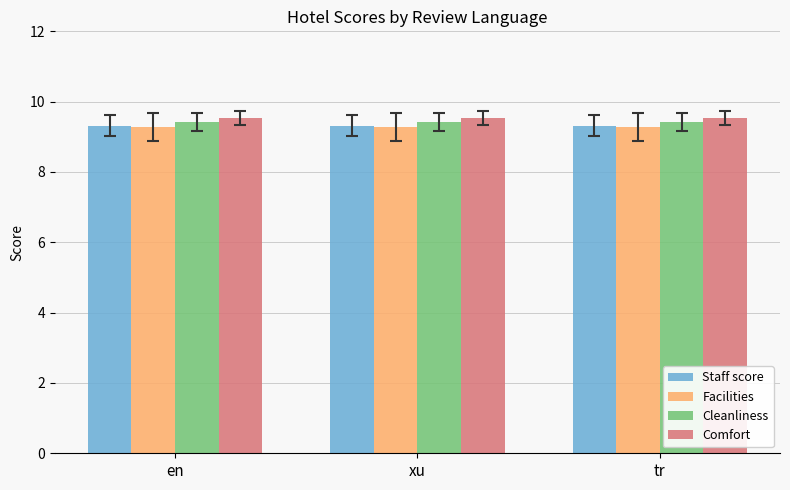

What is the difference between the highest and lowest values at tr?

0.3